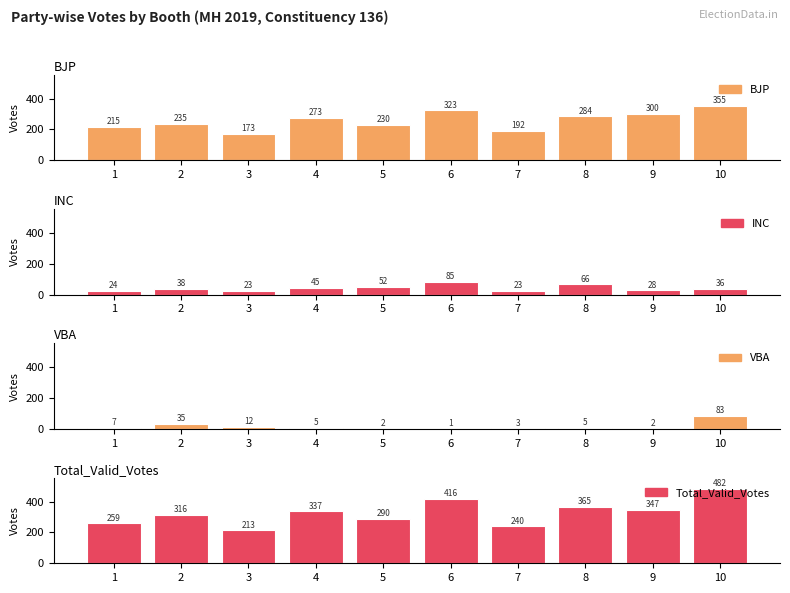

What is the sum of all INC values?

420